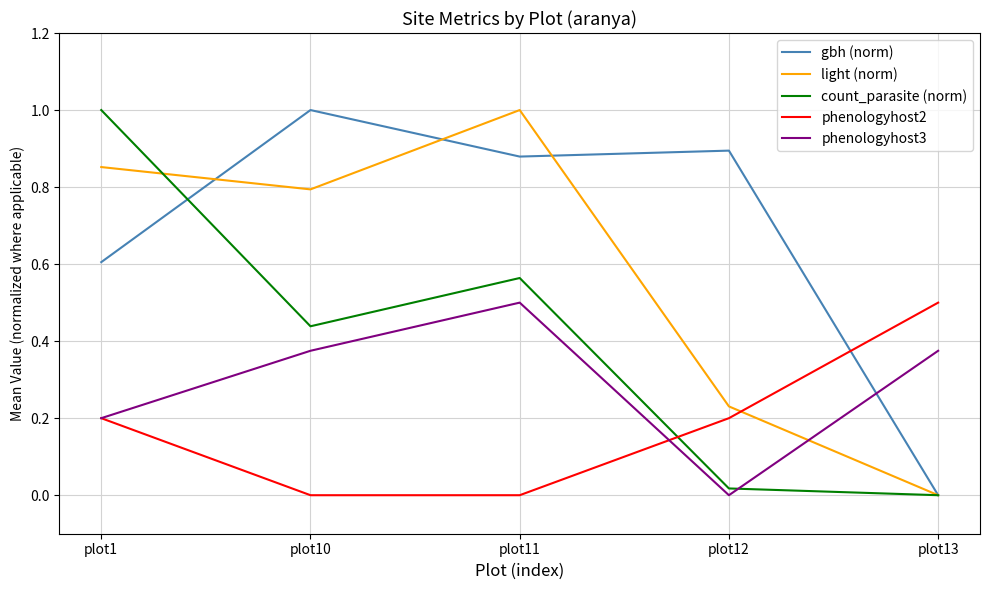

True or false: phenologyhost2 and light (norm) cross at least once.

True